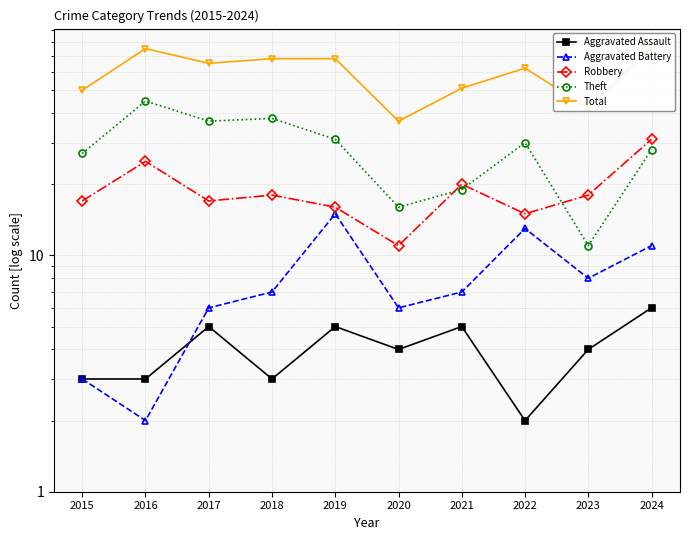

Count the number of data series in this chart.

5